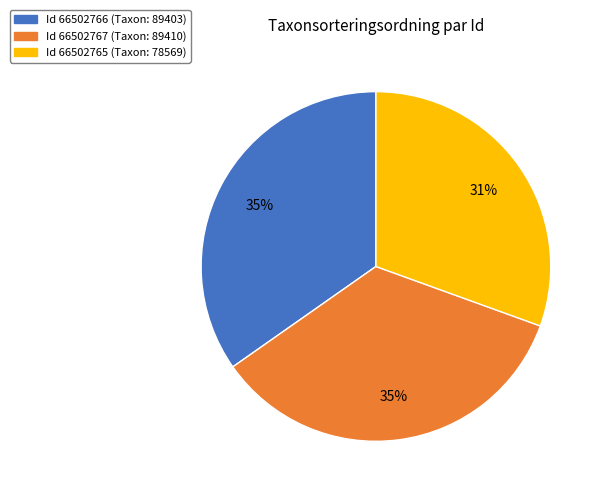

Is there any slice that represents more than half of the pie?

No